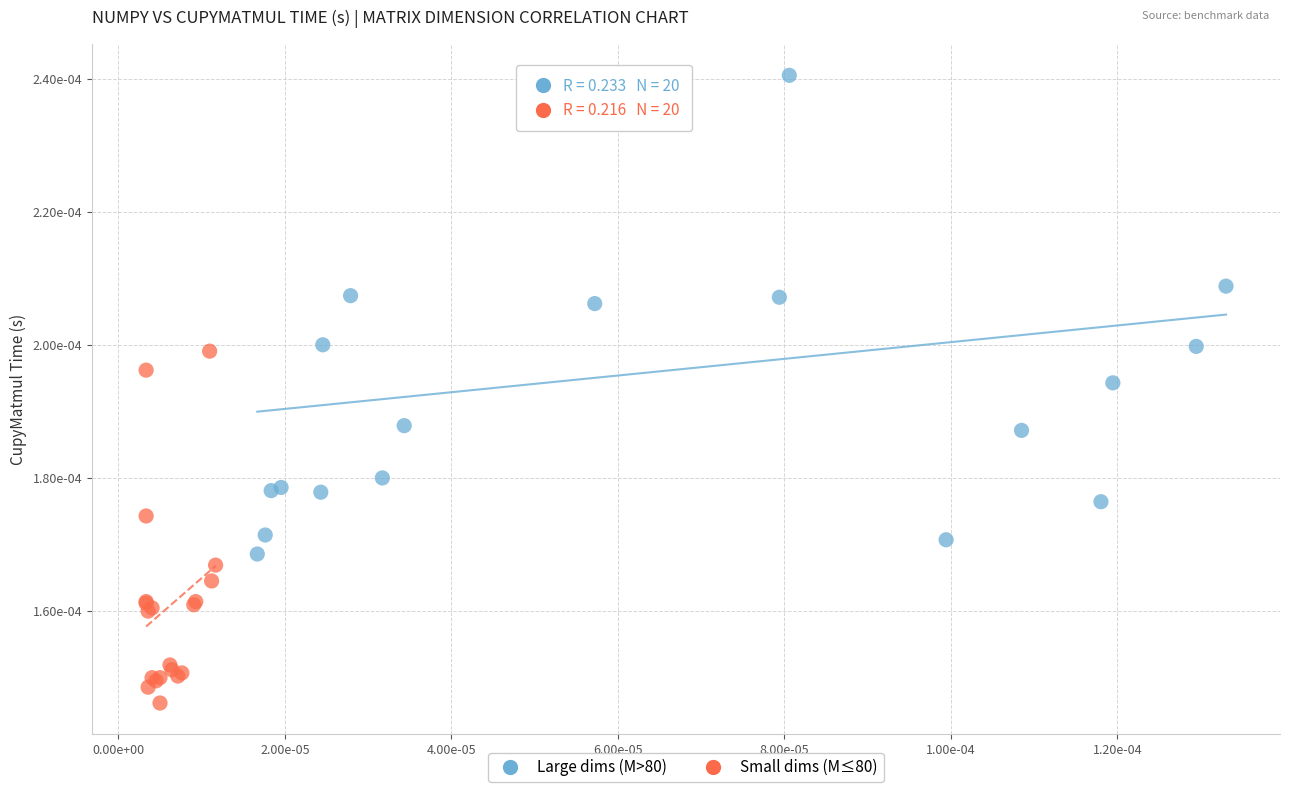

Which series reaches the maximum Y coordinate?

Large dims (M>80)